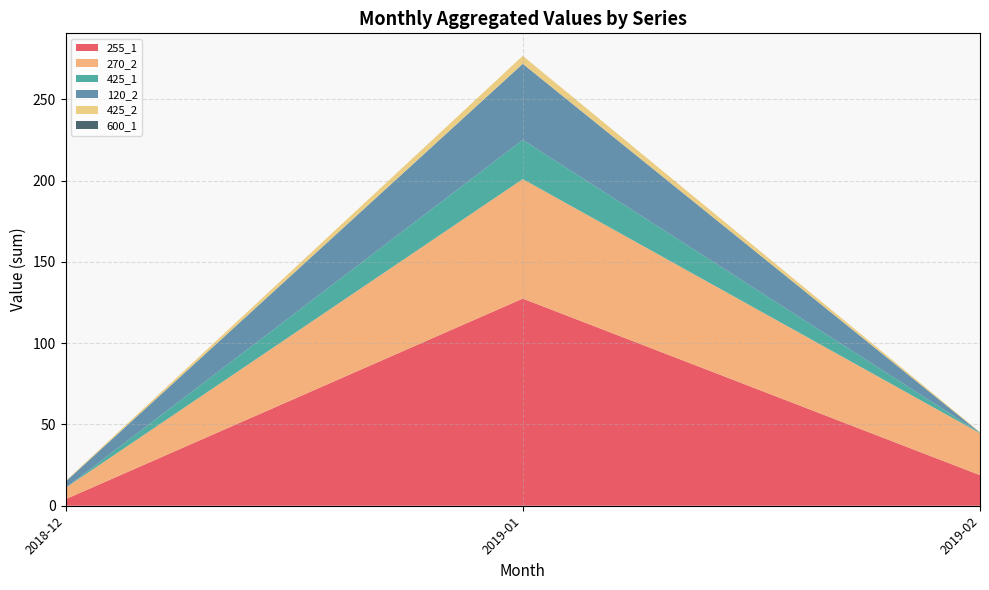

Which category has the lowest value in the 255_1 series?

2018-12